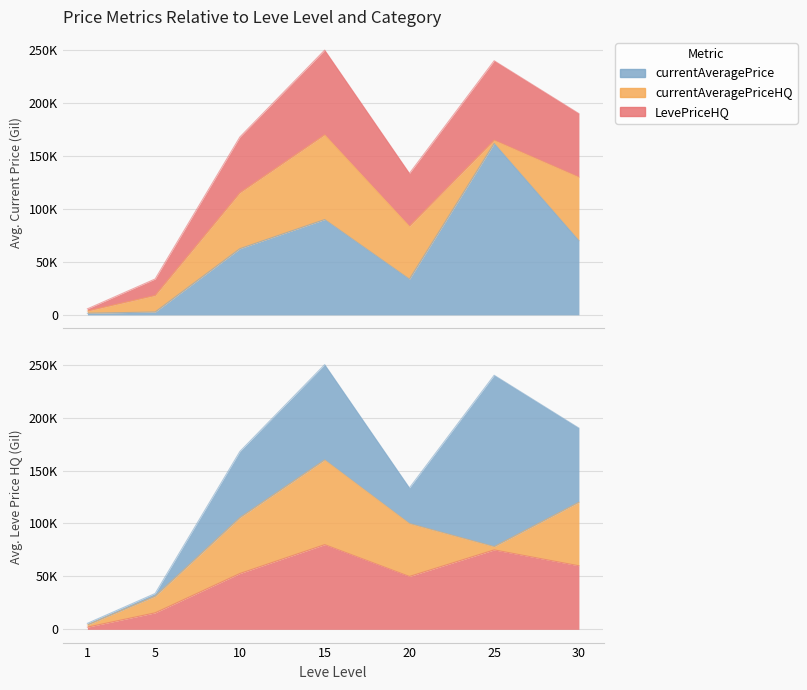

Where is LevePriceHQ nearest to the value 41036?

20